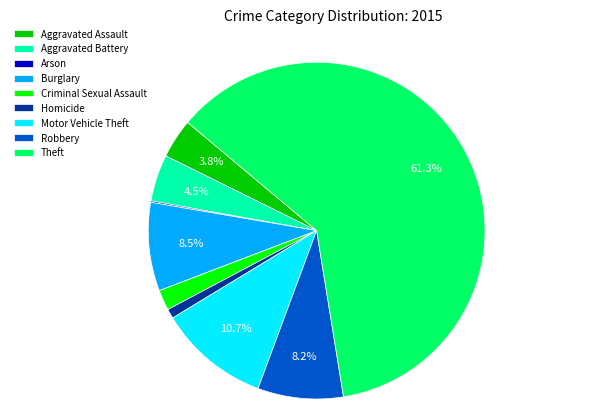

Is there a majority slice in this chart?

Yes